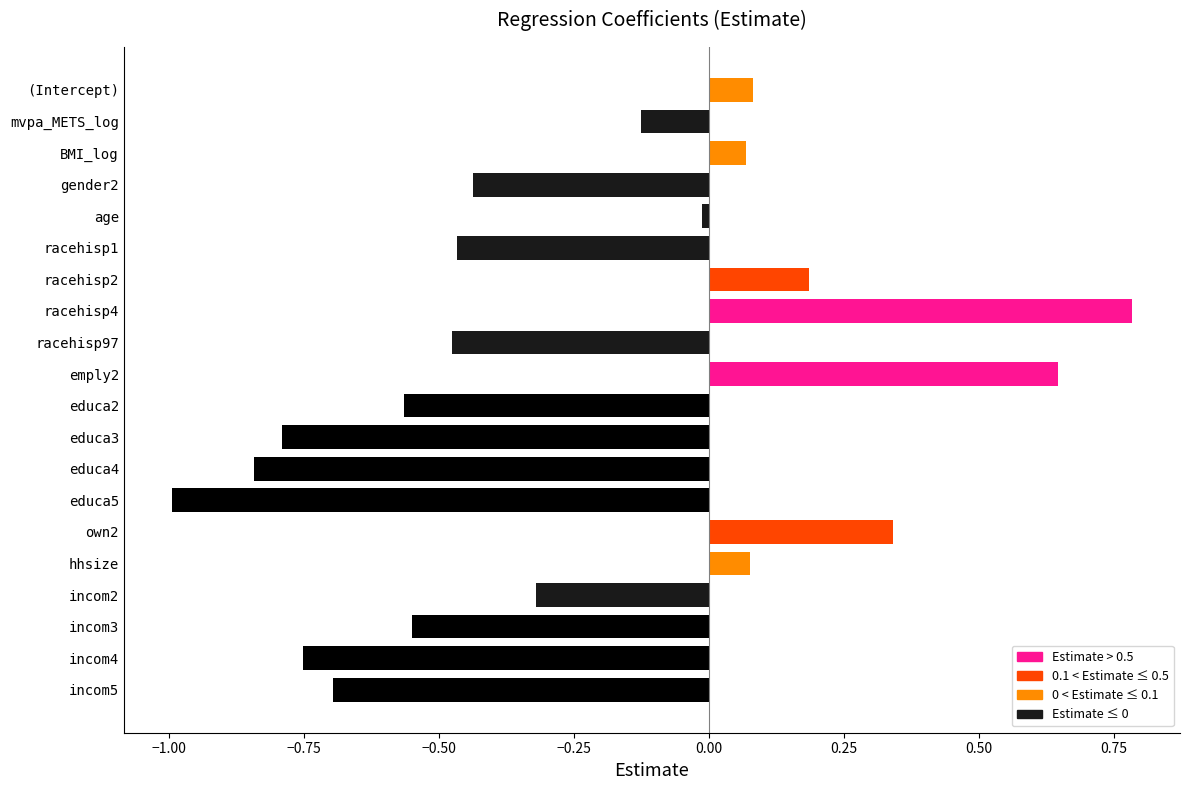

True or false: the data shows -0.8 at educa3.

True